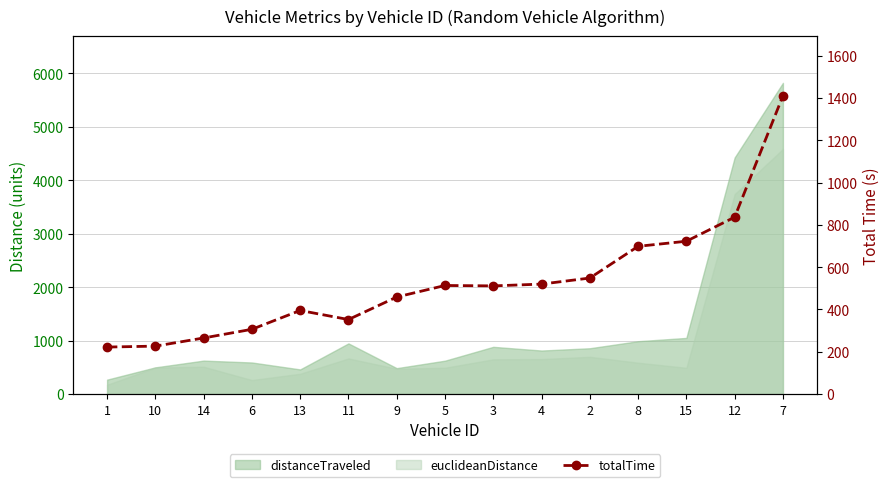

How many points are lower than both their immediate neighbors (excluding endpoints)?

2